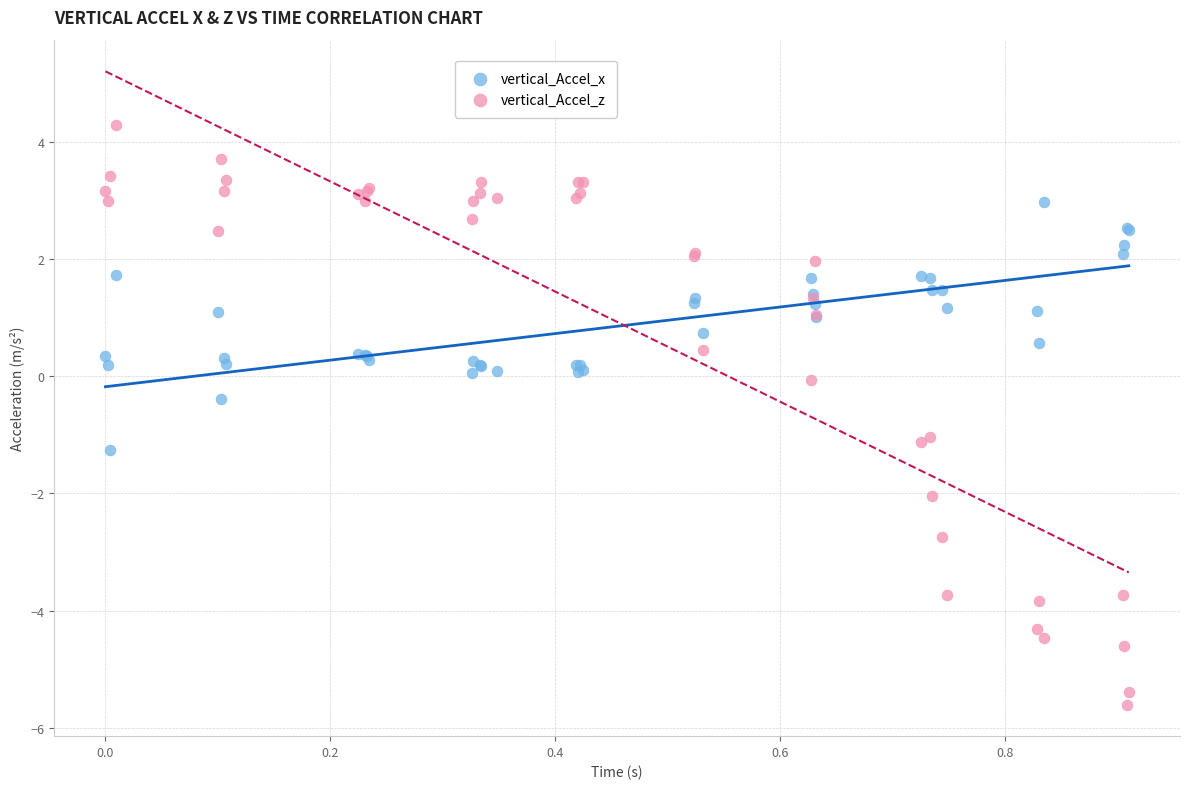

Which series has the widest spread of Y values?

vertical_Accel_z